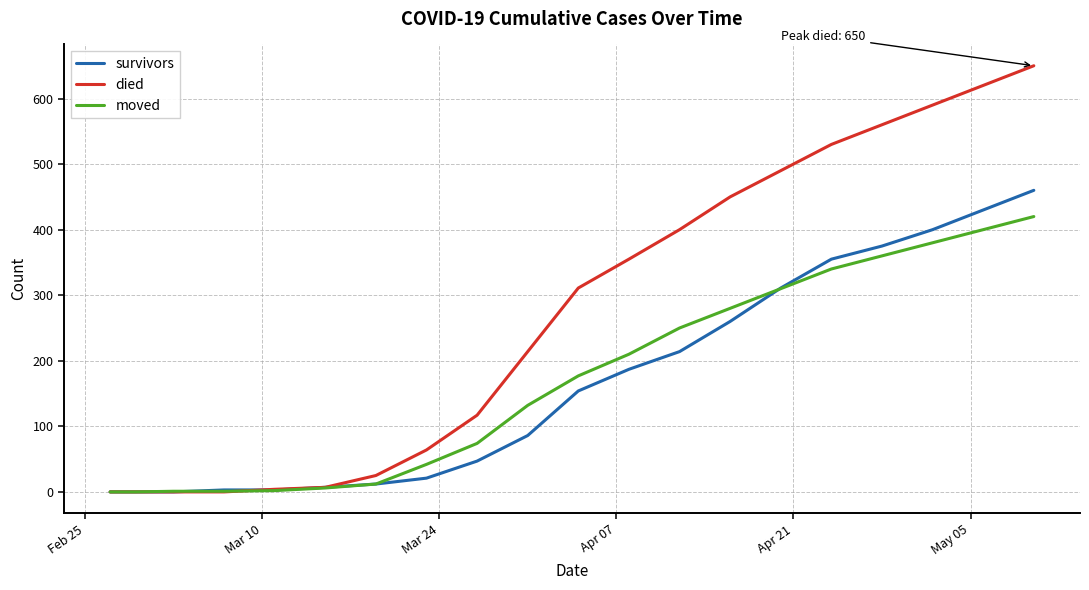

How many categories are shown in the chart?

20